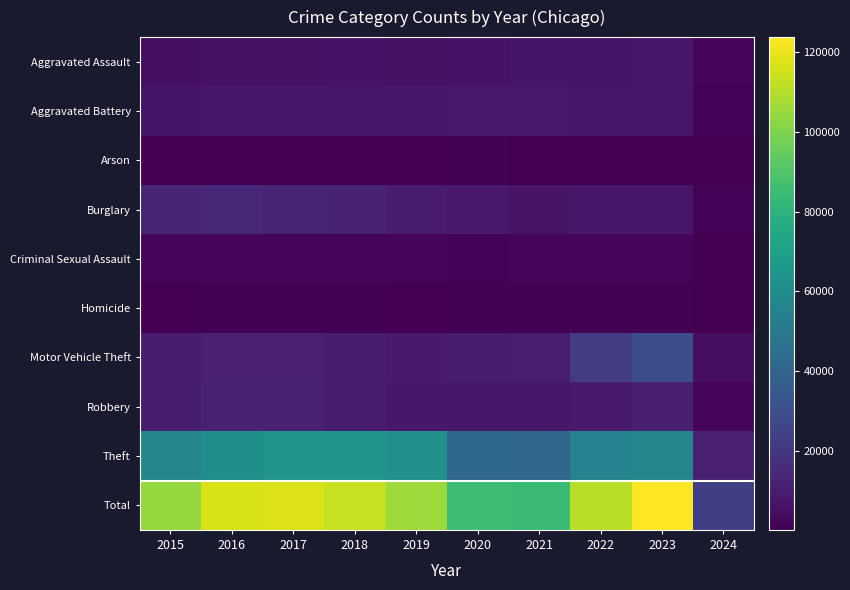

Reading left to right, transcribe all the data shown in this chart.

Aggravated Assault: 2015=4480	2016=5712	2017=5793	2018=6001	2019=5841	2020=6264	2021=7242	2022=7280	2023=7706	2024=1561
Aggravated Battery: 2015=7019	2016=8086	2017=7845	2018=7735	2019=7858	2020=8319	2021=8347	2022=7488	2023=8078	2024=1484
Arson: 2015=448	2016=515	2017=444	2018=373	2019=376	2020=588	2021=529	2022=422	2023=512	2024=93
Burglary: 2015=13184	2016=14289	2017=13001	2018=11747	2019=9638	2020=8758	2021=6662	2022=7592	2023=7469	2024=1477
Criminal Sexual Assault: 2015=1693	2016=1846	2017=1968	2018=2026	2019=1906	2020=1480	2021=1721	2022=1786	2023=1794	2024=317
Homicide: 2015=496	2016=786	2017=672	2018=588	2019=499	2020=787	2021=804	2022=723	2023=625	2024=97
Motor Vehicle Theft: 2015=10068	2016=11286	2017=11380	2018=9985	2019=8977	2020=9959	2021=10602	2022=21456	2023=29222	2024=4838
Robbery: 2015=9638	2016=11960	2017=11880	2018=9681	2019=7995	2020=7855	2021=7918	2022=8963	2023=11060	2024=1915
Theft: 2015=57350	2016=61623	2017=64386	2018=65288	2019=62494	2020=41331	2021=40809	2022=54869	2023=57306	2024=11448
Total: 2015=104376	2016=116103	2017=117369	2018=113424	2019=105584	2020=85341	2021=84634	2022=110579	2023=123772	2024=23230